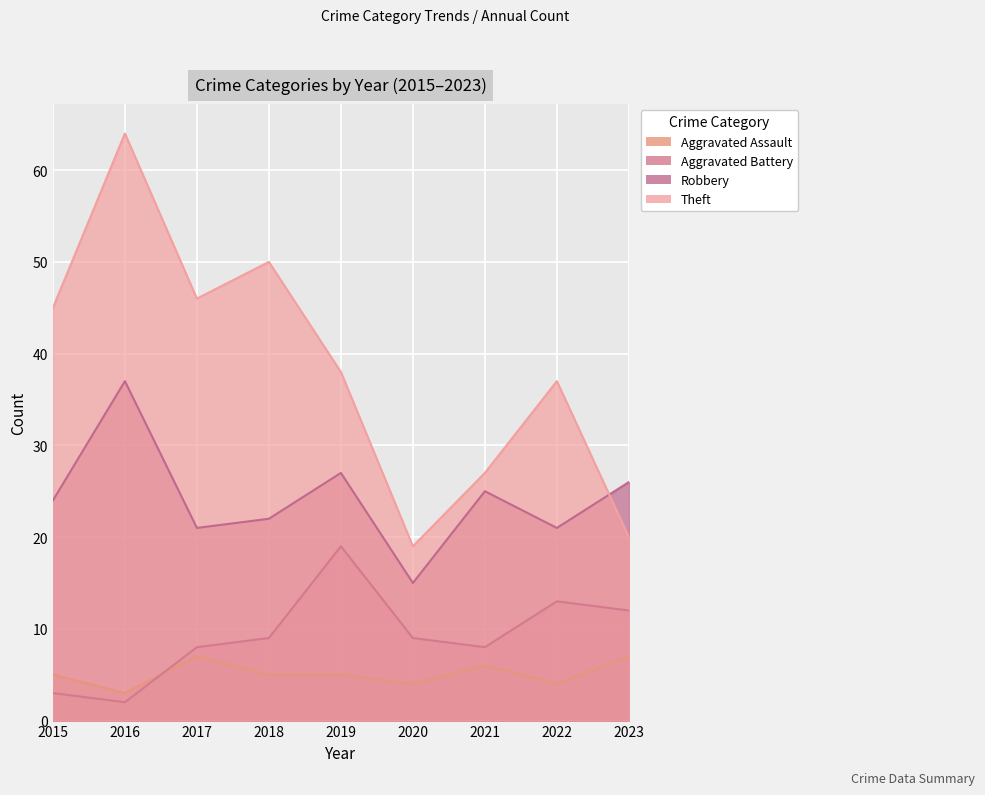

Which series has the largest total across all categories?

Theft